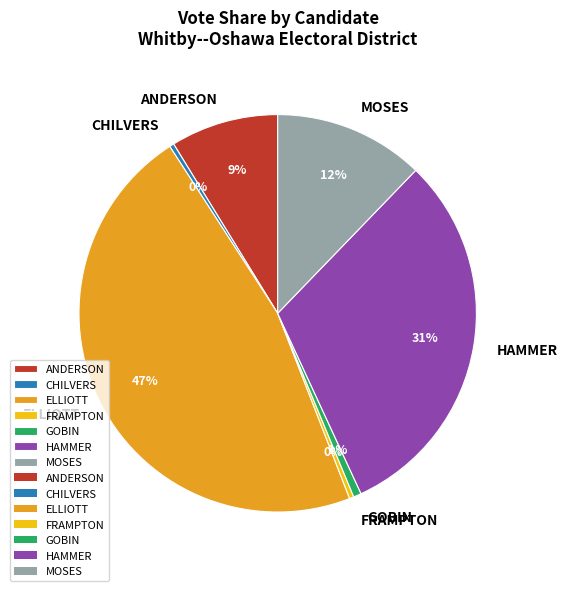

Do GOBIN and MOSES together represent more than half of the pie?

No